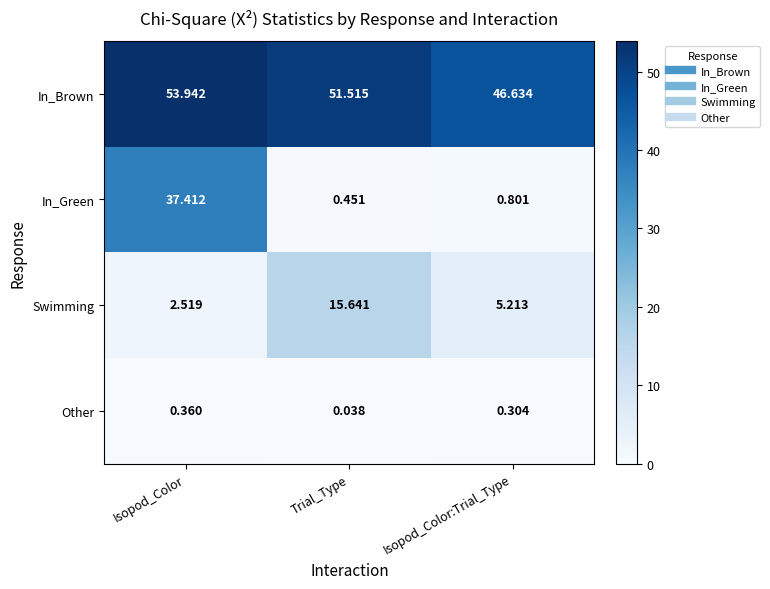

At which label is In_Green closest to 18?

Isopod_Color:Trial_Type